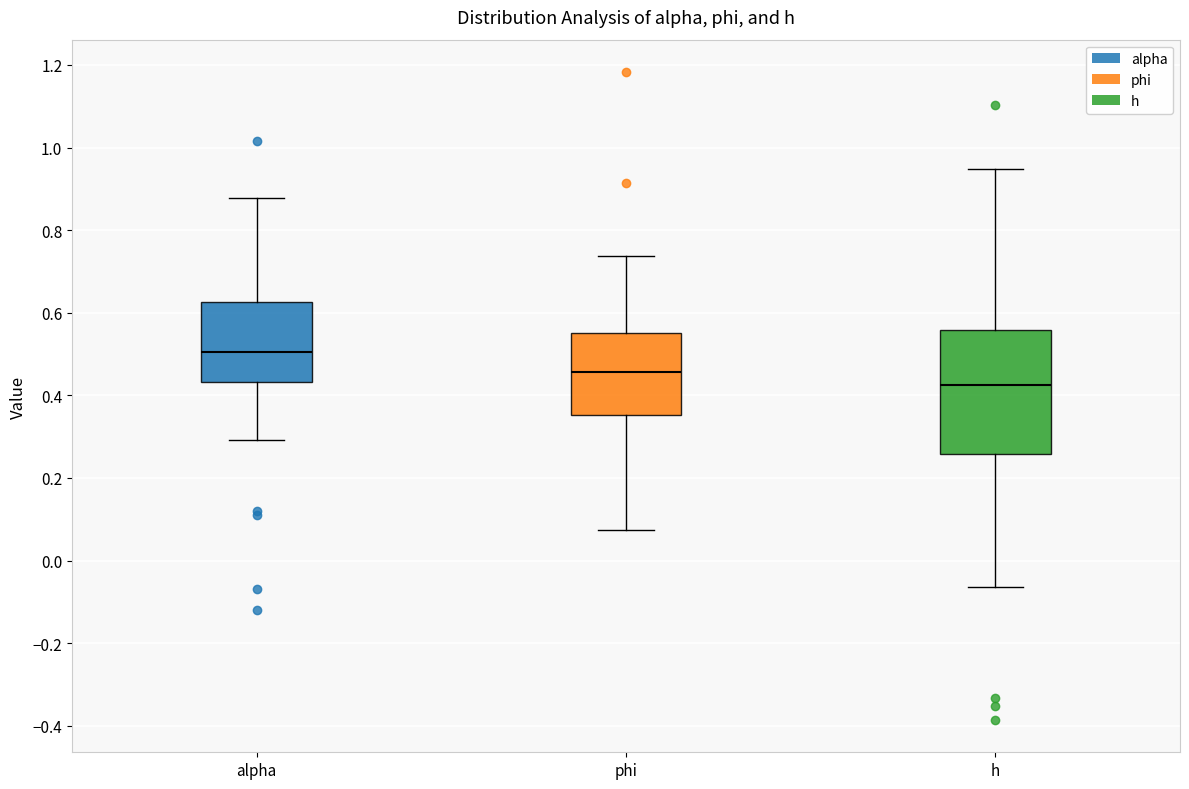

Reading left to right, read every box against the y-axis: the position of its median line, the range the box covers, and the ends of its whiskers. The values are not printed on the chart, so give them approximately, as read against the axis.

alpha: median 0.50, box 0.44 to 0.62, whiskers 0.30 to 0.88
phi: median 0.46, box 0.36 to 0.56, whiskers 0.08 to 0.74
h: median 0.42, box 0.26 to 0.56, whiskers -0.06 to 0.94